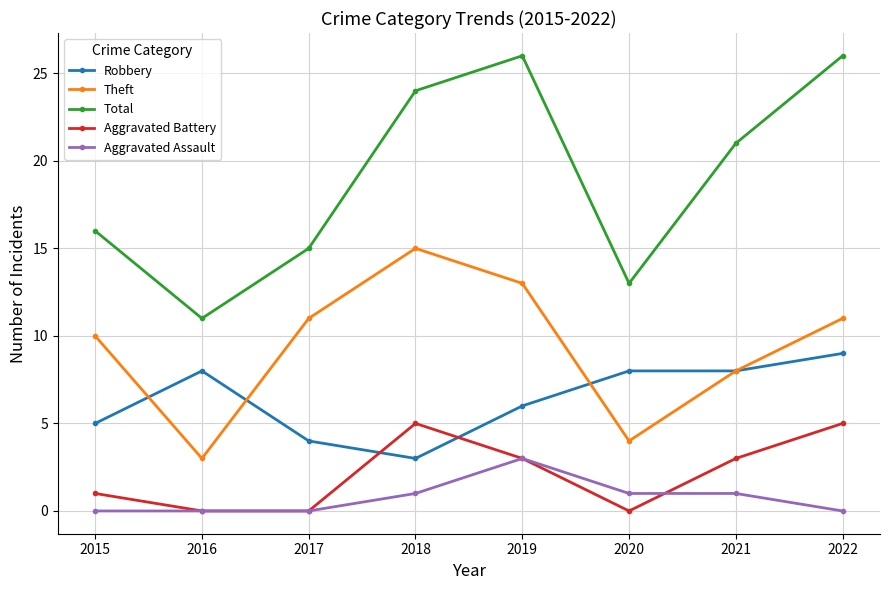

How many lines are shown in the chart?

5